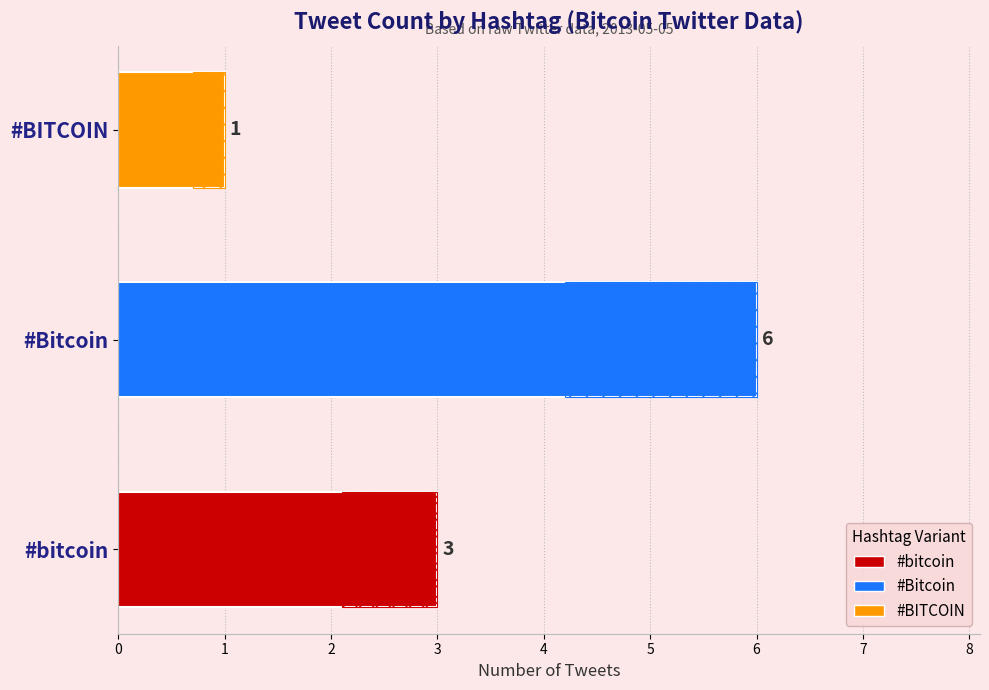

What is the greatest value displayed?

6